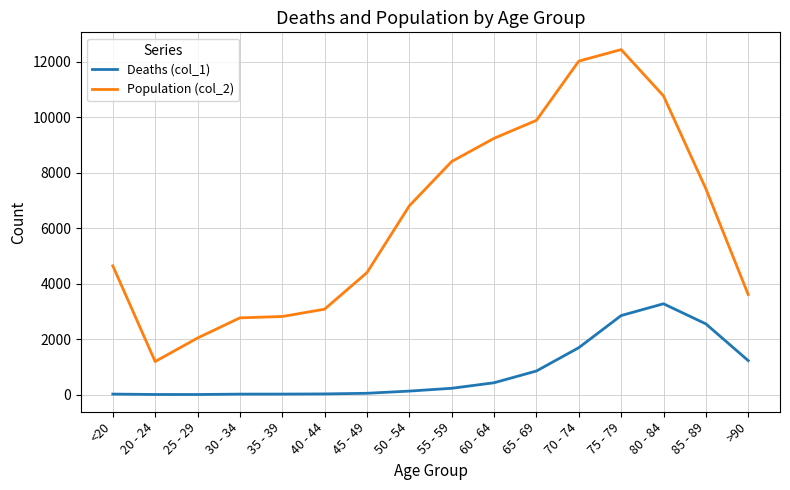

At which label is Deaths (col_1) closest to 1638?

70 - 74